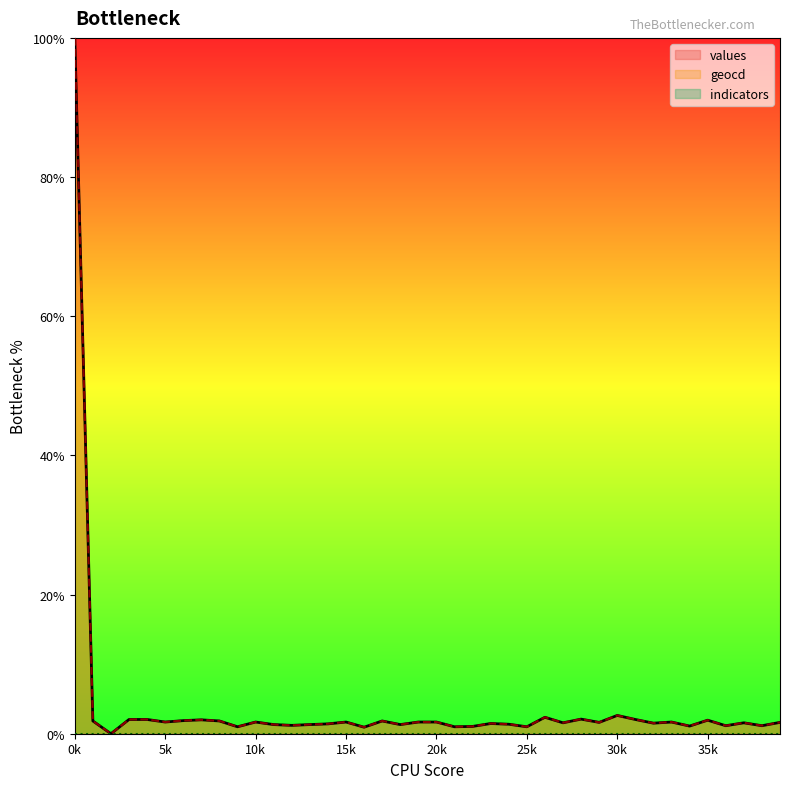

Where is the first local minimum for geocd?

2